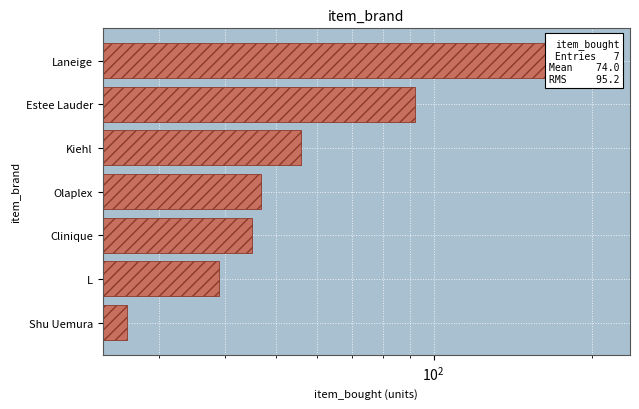

Reading left to right, extract all data points from this chart.

26	39	45	47	56	92	213